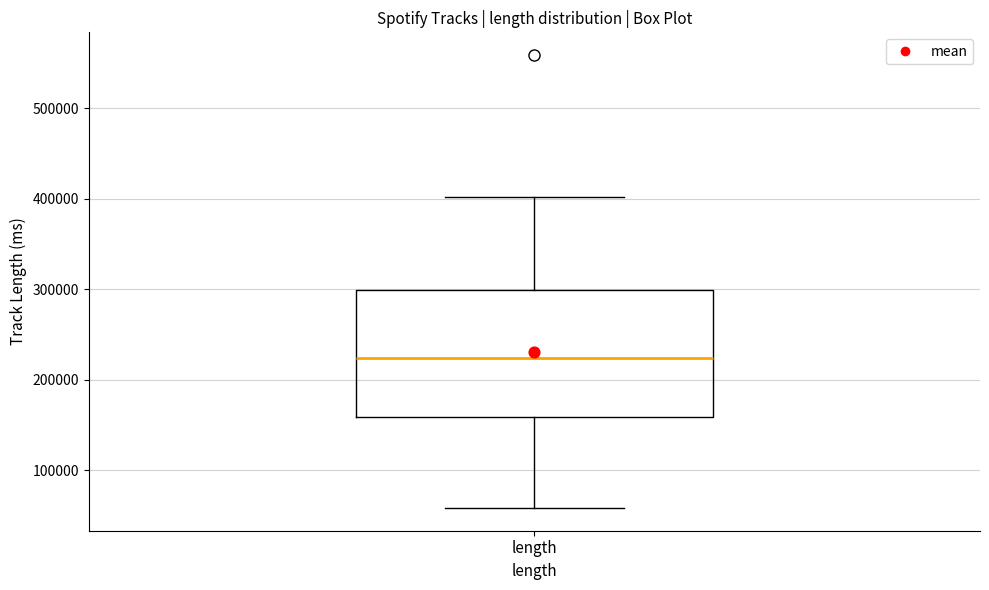

Where does the upper whisker of the box for length end on the y-axis? The values are not printed on the chart, so give them approximately, as read against the axis.

400000